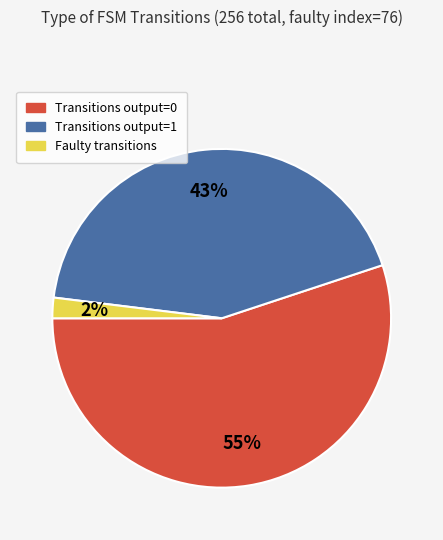

To the nearest percent, what is the difference between the largest and smallest slice percentages?

53%